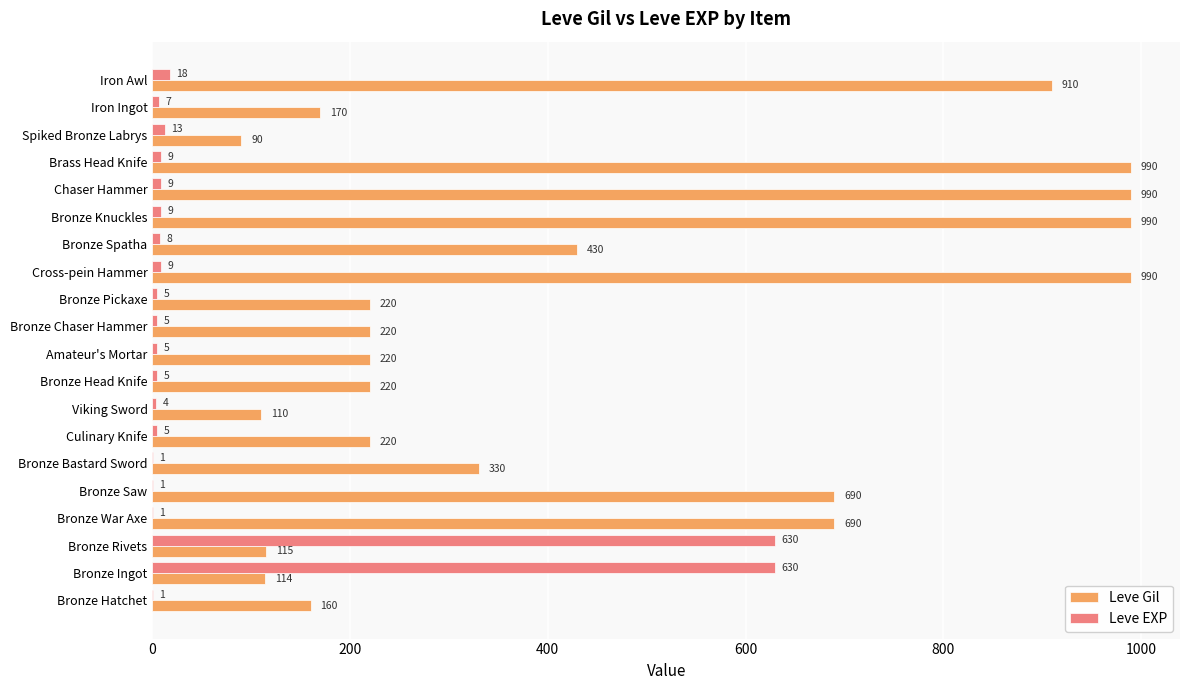

What is the maximum value for Leve EXP?

630